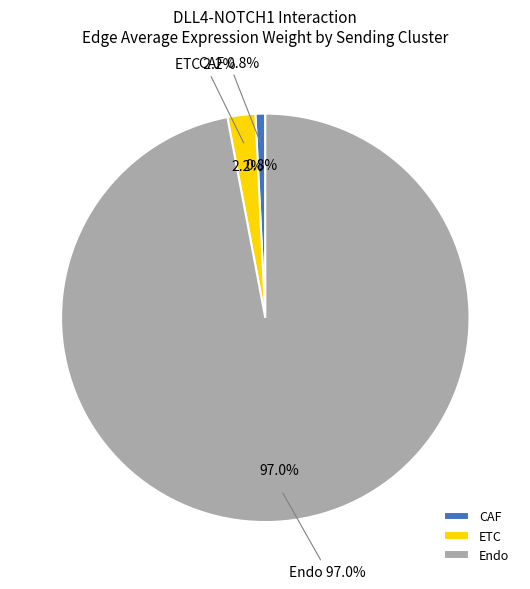

What is the majority slice?

Endo